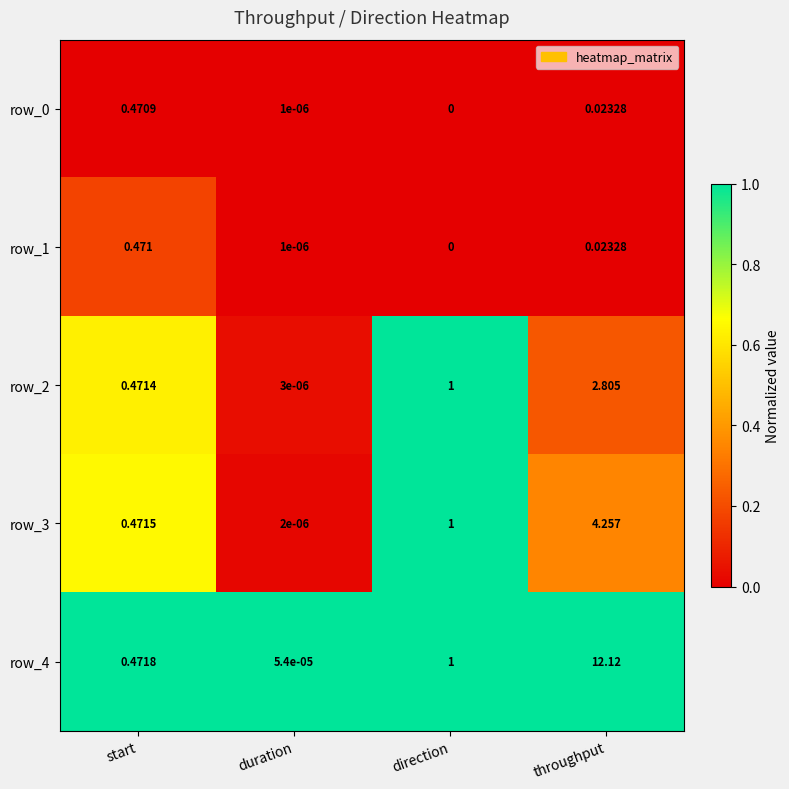

The value of row_3 at duration is 0.0. True or false?

True